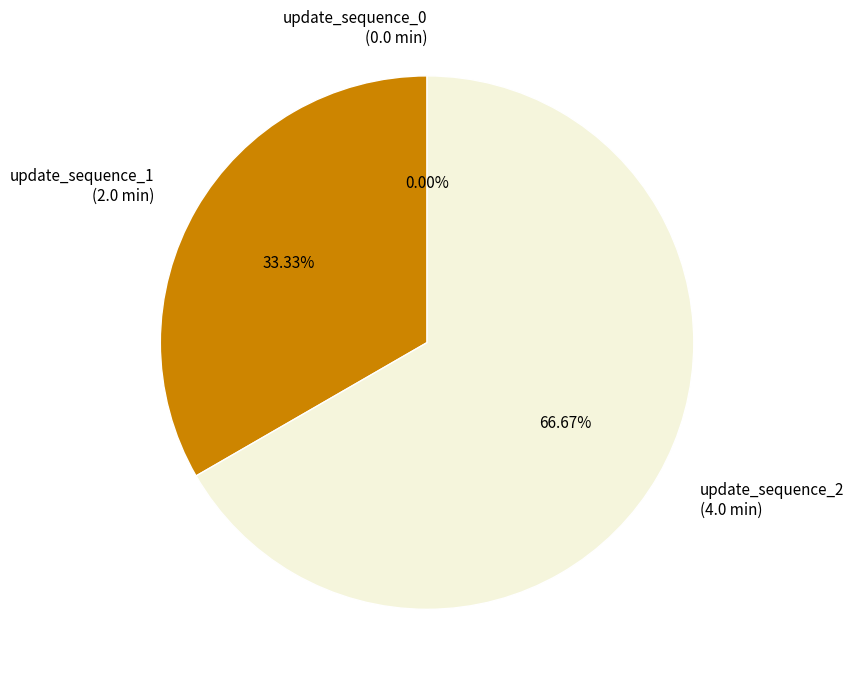

What percentage do update_sequence_1 and update_sequence_2 together represent?

100.0%